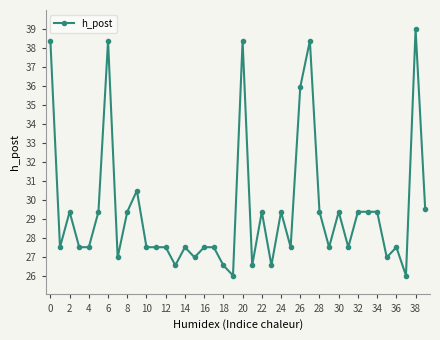

What is the difference between the maximum and minimum values?

13.0